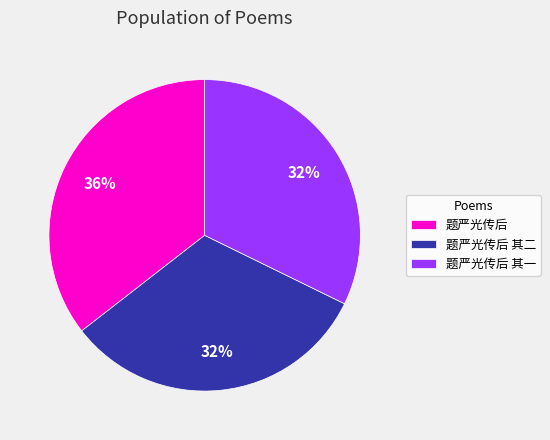

Combined, do 题严光传后 and 题严光传后 其二 account for over 50%?

Yes